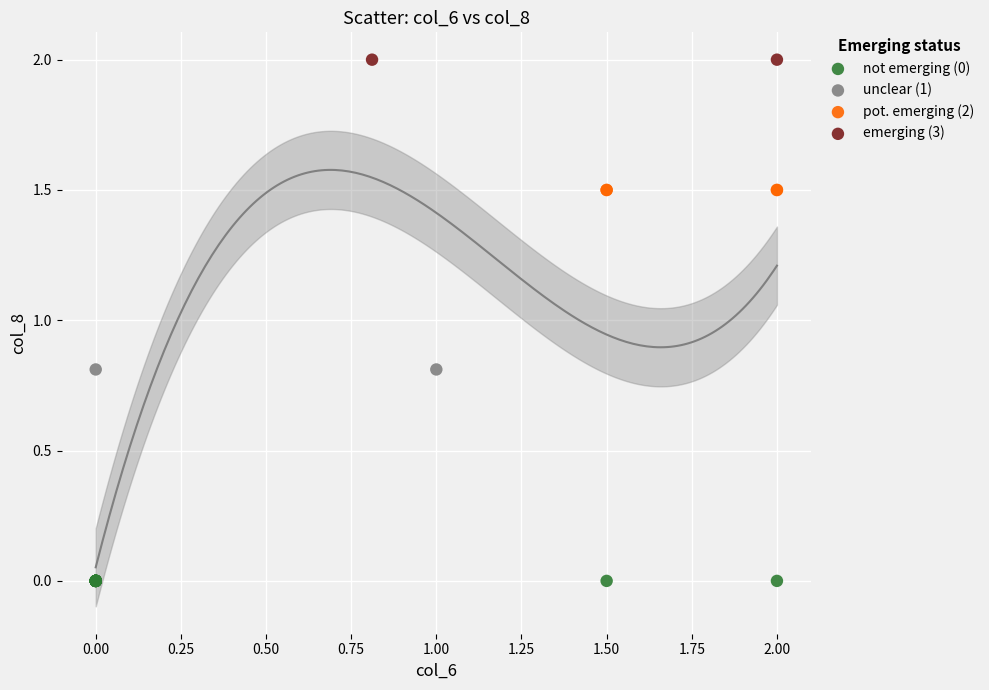

What are all the series names shown in the legend?

not emerging (0), unclear (1), pot. emerging (2), emerging (3)